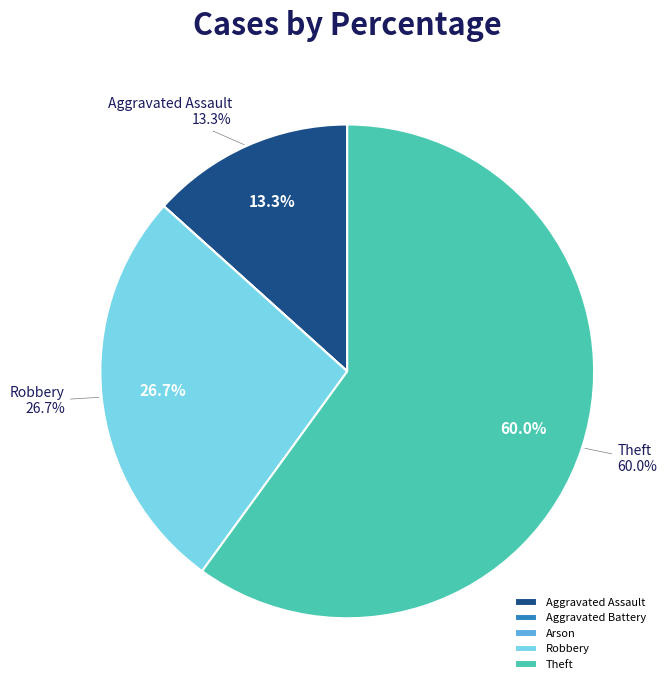

Is the sum of Robbery and Arson greater than half?

No